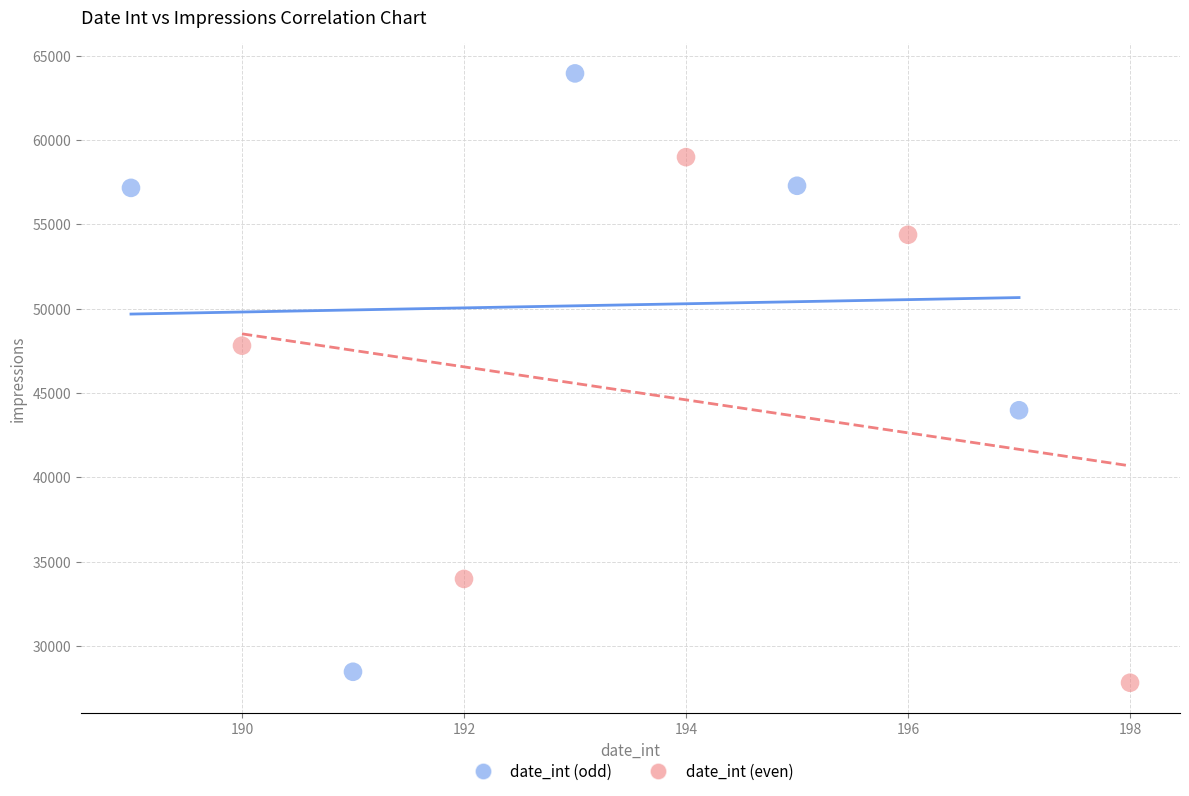

Which series contains the highest Y value?

date_int (odd)